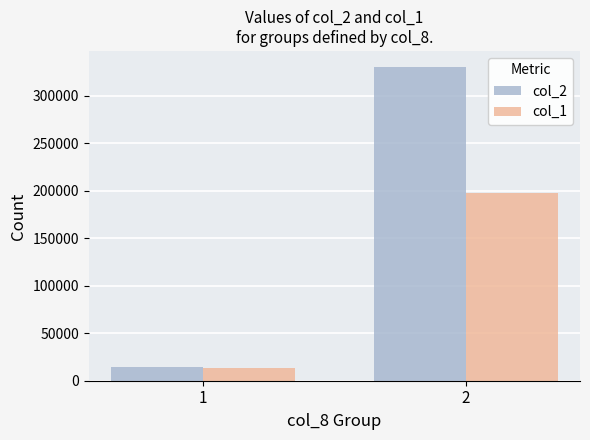

True or false: col_1 has a value of 13900 at 1.

True